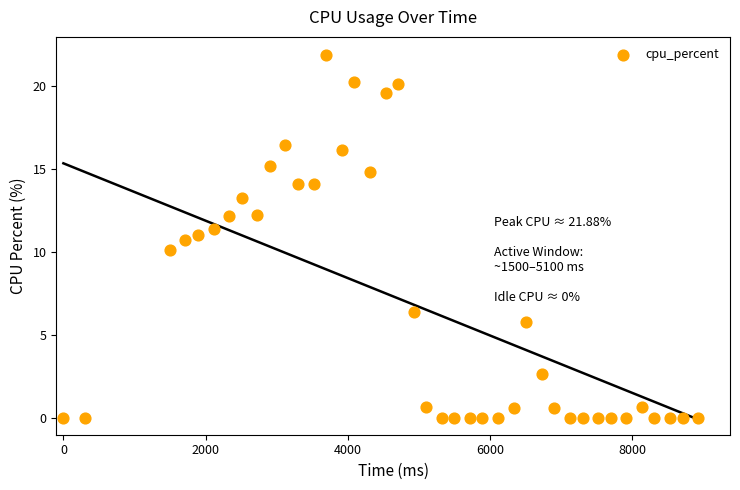

What is the range of X values (max minus min)?

8932.0